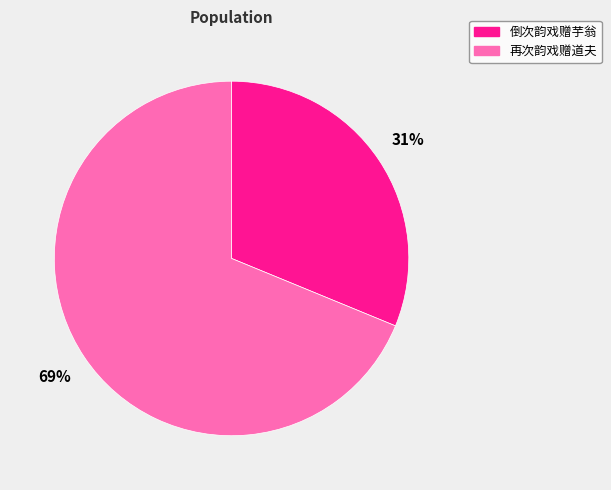

Does any single category account for the majority?

Yes